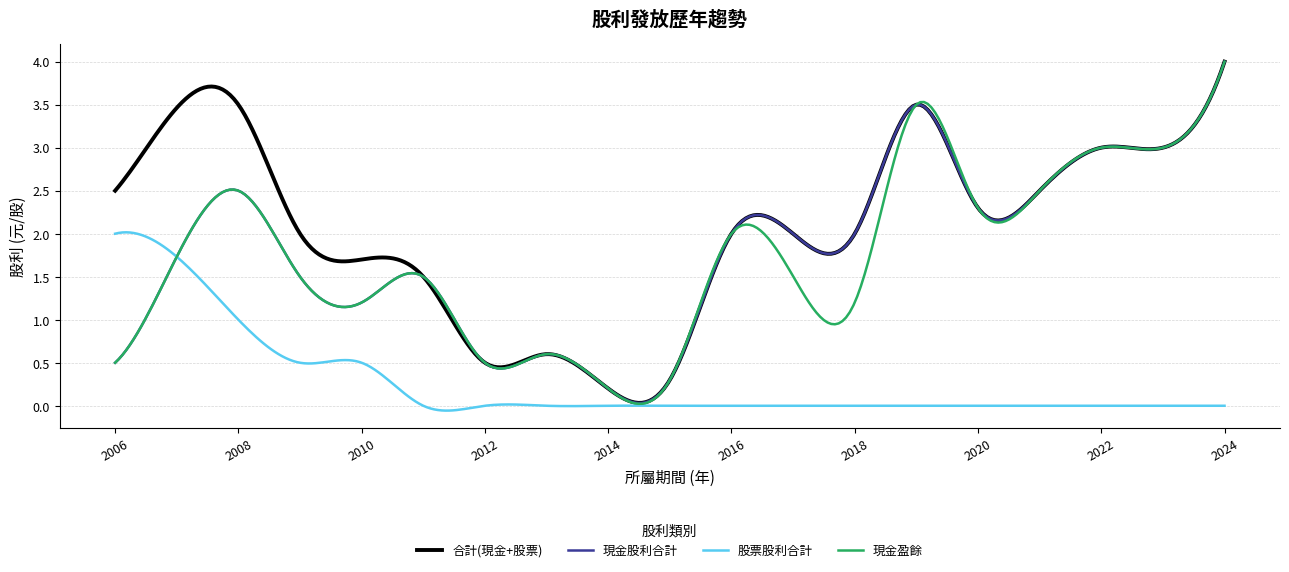

Which series has the widest spread of values?

現金盈餘